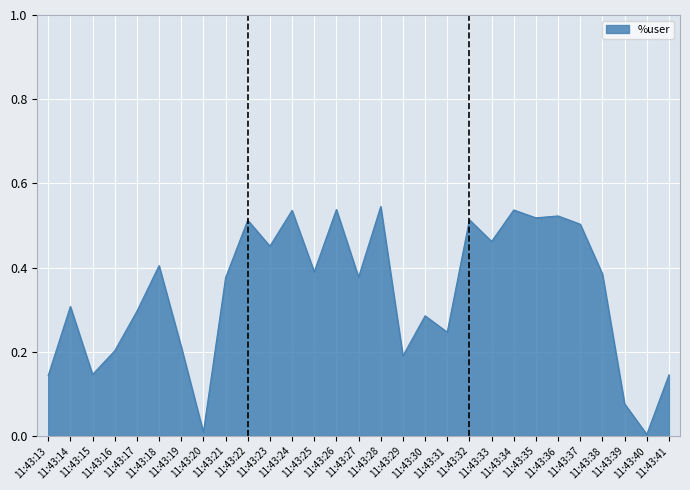

Where is the first local minimum?

11:43:15